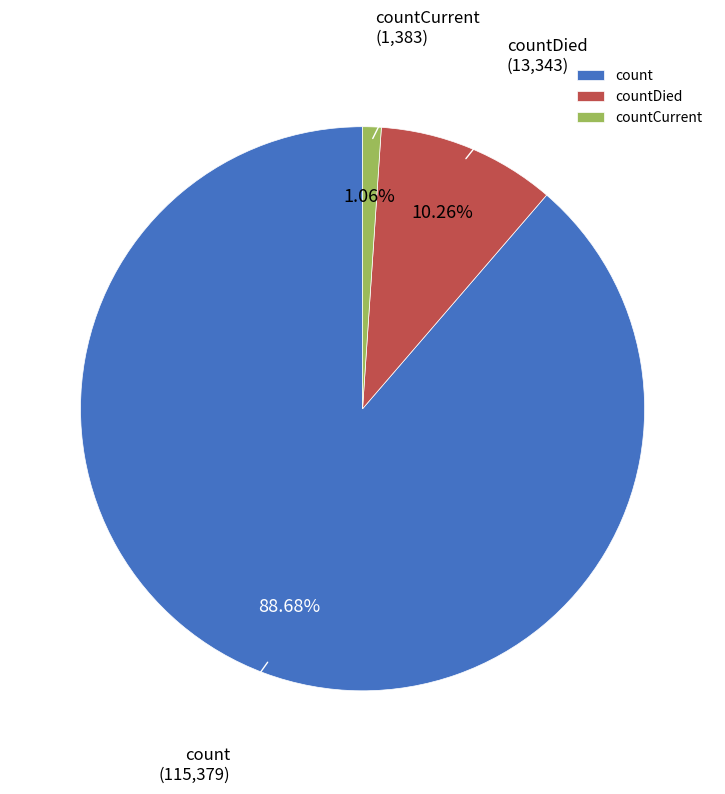

How many segments does this pie chart have?

3